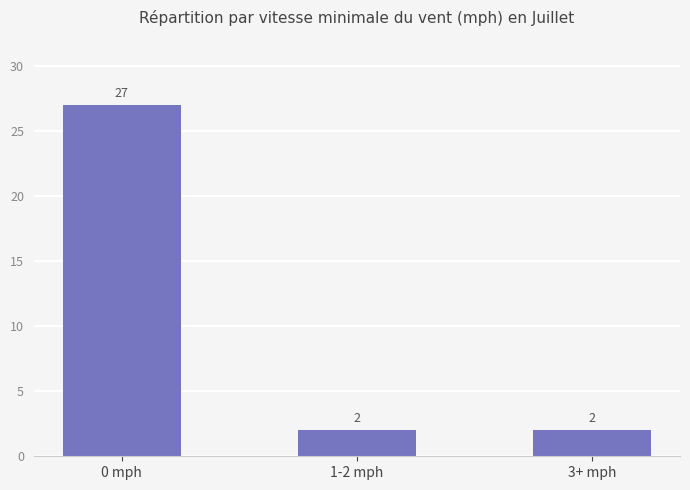

What is the smallest value displayed?

2